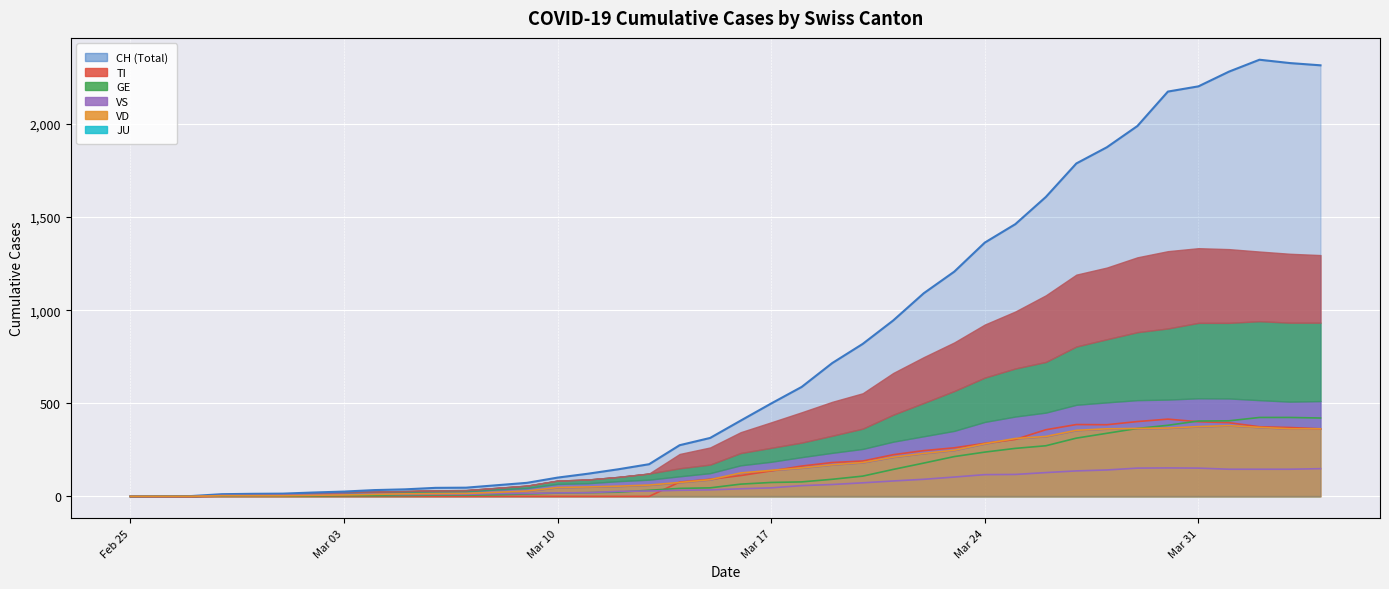

What is the label of the 33rd point from the right?

Mar 03